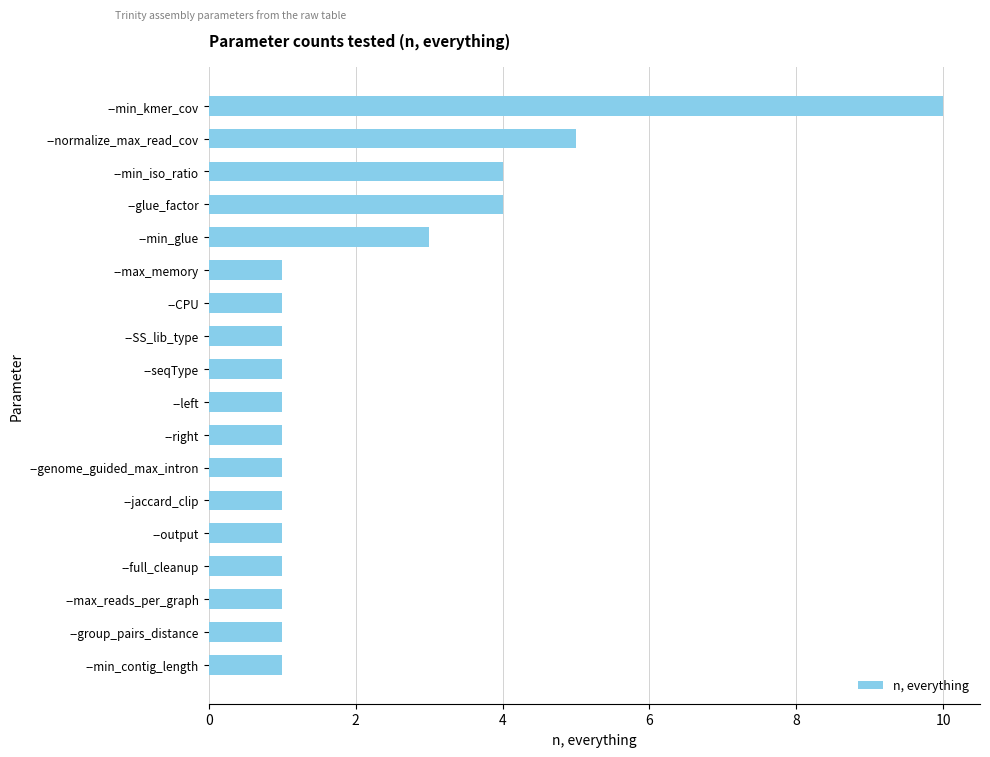

Count the values in the range 1 to 3.

14